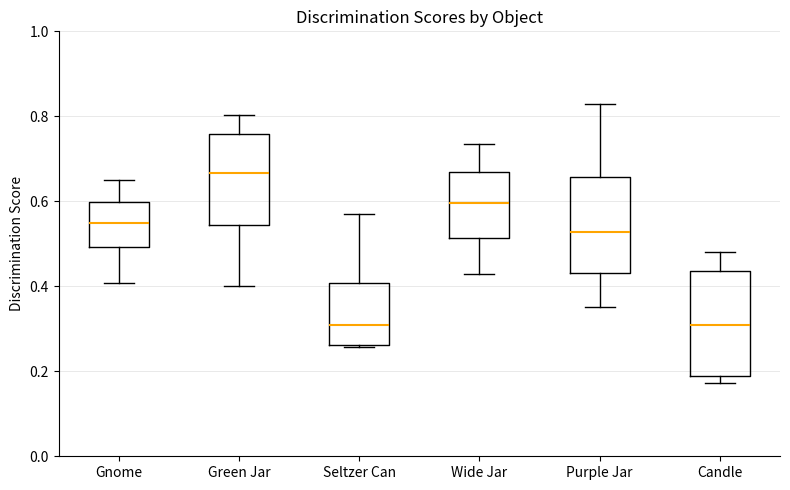

Reading left to right, read every box against the y-axis: the position of its median line, the range the box covers, and the ends of its whiskers. The values are not printed on the chart, so give them approximately, as read against the axis.

Gnome: median 0.54, box 0.50 to 0.60, whiskers 0.40 to 0.64
Green Jar: median 0.66, box 0.54 to 0.76, whiskers 0.40 to 0.80
Seltzer Can: median 0.30, box 0.26 to 0.40, whiskers 0.26 to 0.58
Wide Jar: median 0.60, box 0.52 to 0.66, whiskers 0.42 to 0.74
Purple Jar: median 0.52, box 0.44 to 0.66, whiskers 0.36 to 0.82
Candle: median 0.30, box 0.18 to 0.44, whiskers 0.18 (just below the box's lower edge) to 0.48